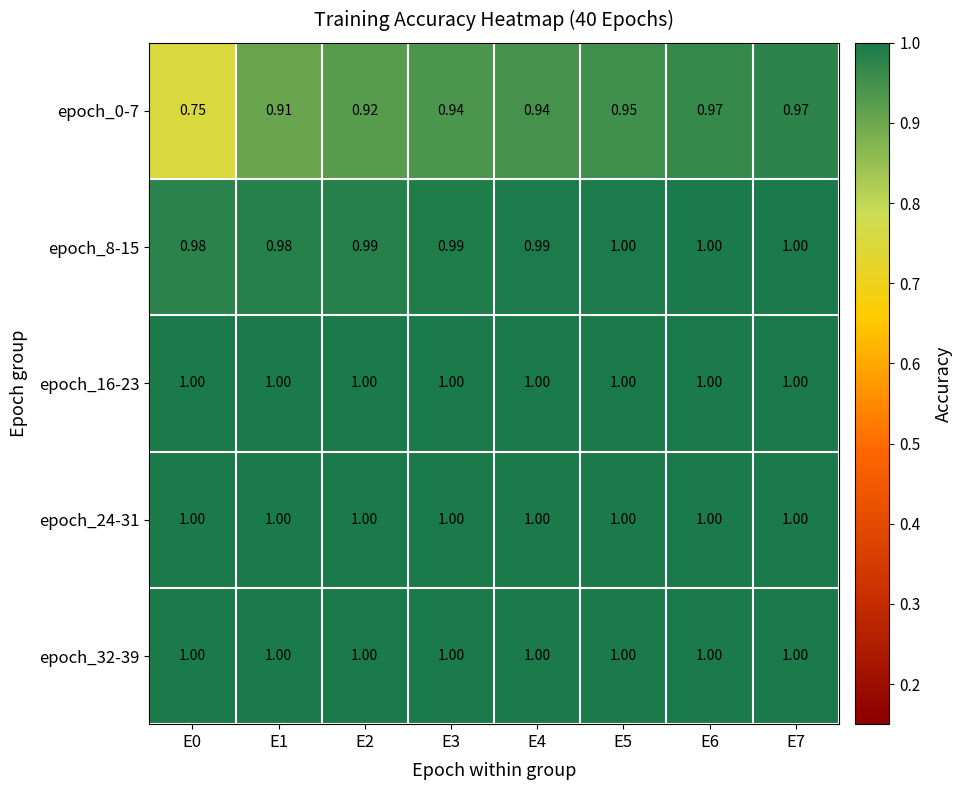

How many series are shown in this chart?

5